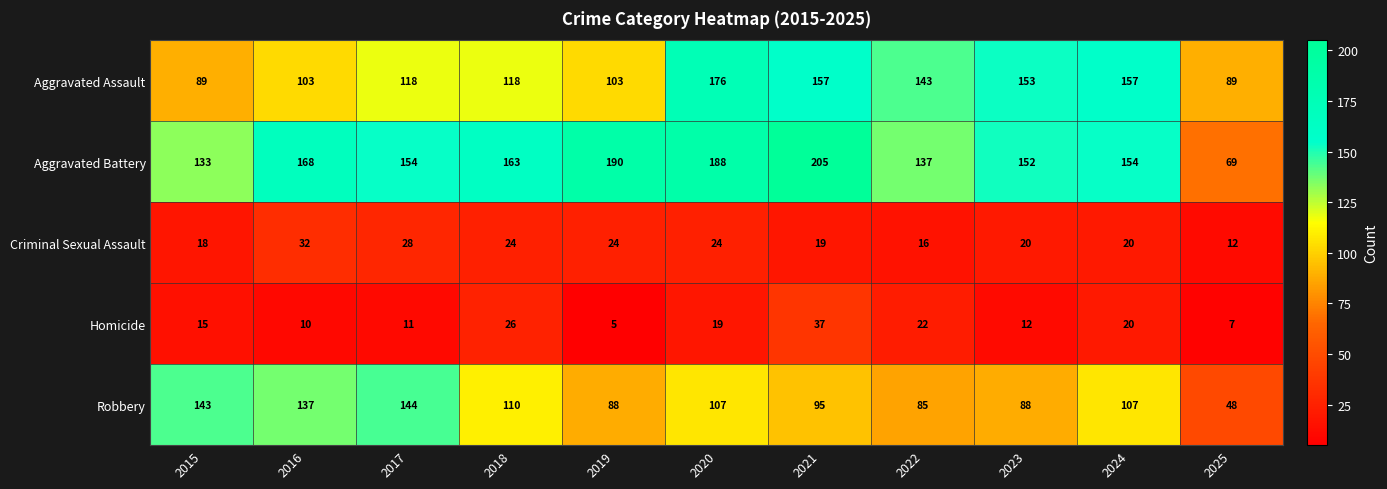

What is the total value across all series at 2022?

403